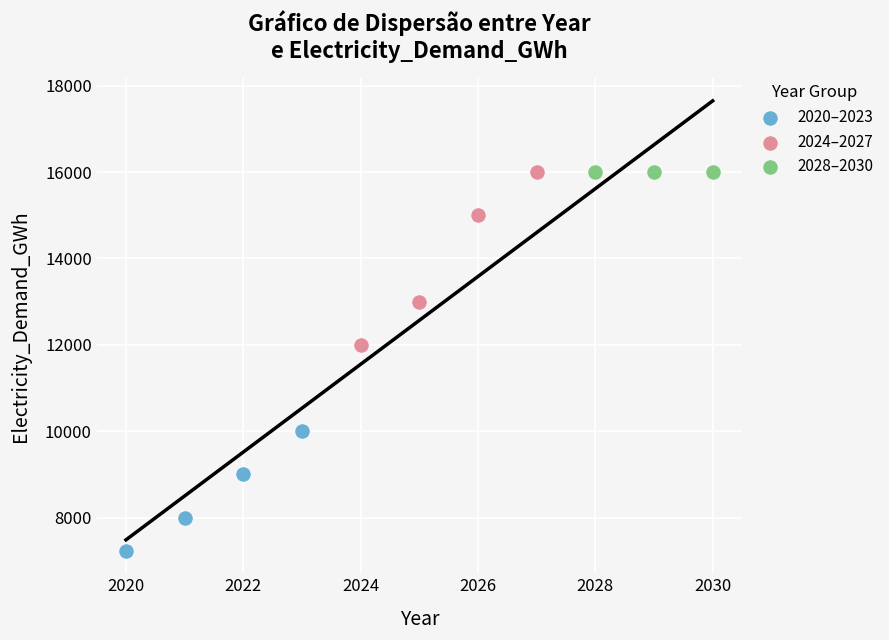

Which series contains the lowest Y value?

2020–2023